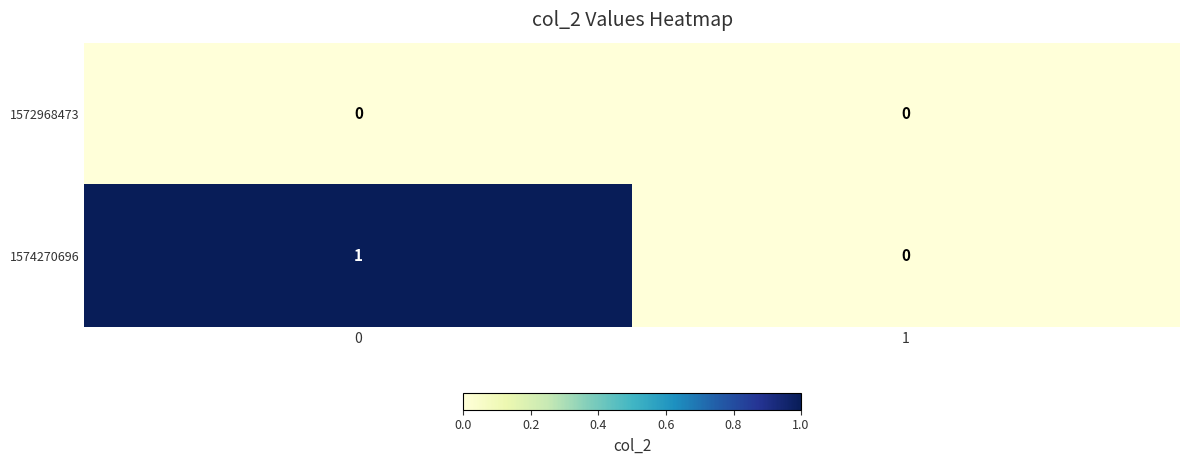

Is it true that 1572968473 equals 0 at 0?

True